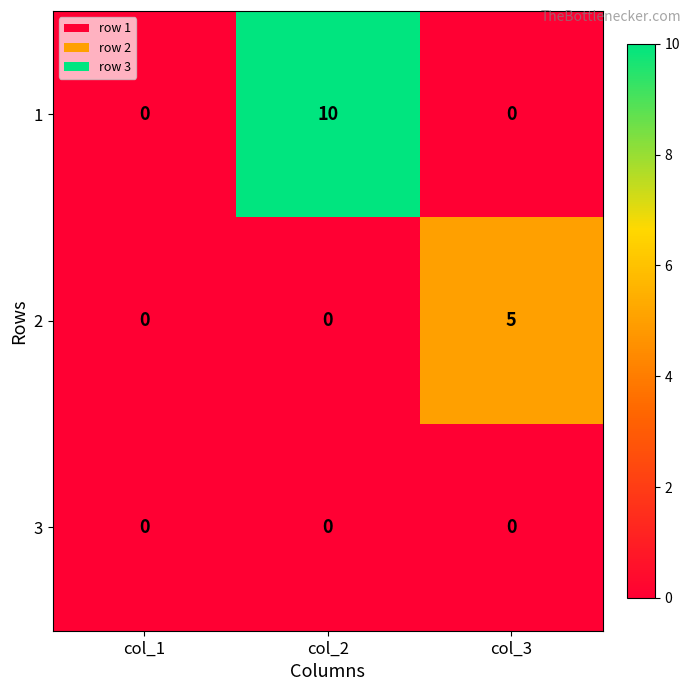

What is the approximate value of 2 at col_3?

5